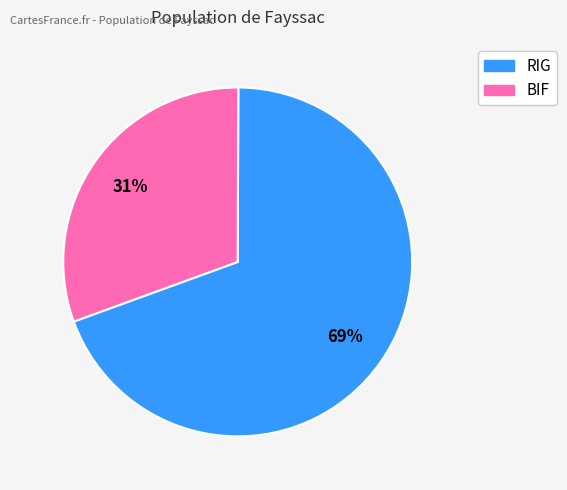

Count the number of slices in the pie.

2